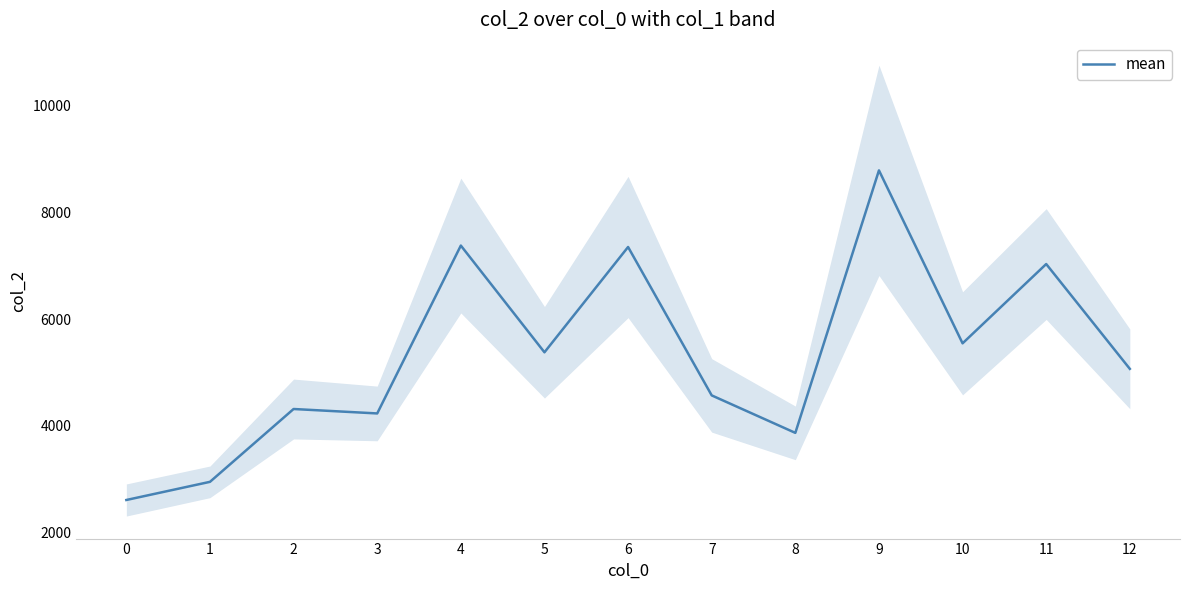

Does the chart display data point markers on the line(s)?

No